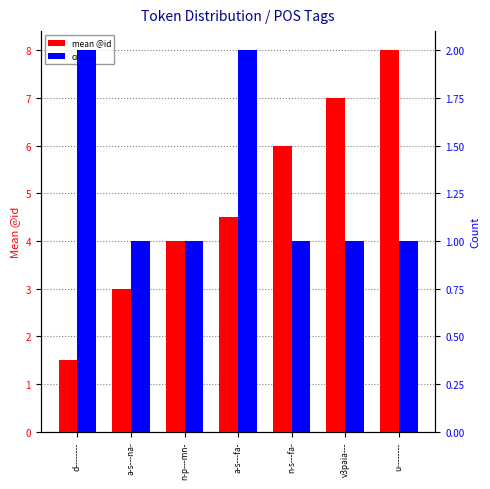

How many mean @id values are between 3 and 7?

5